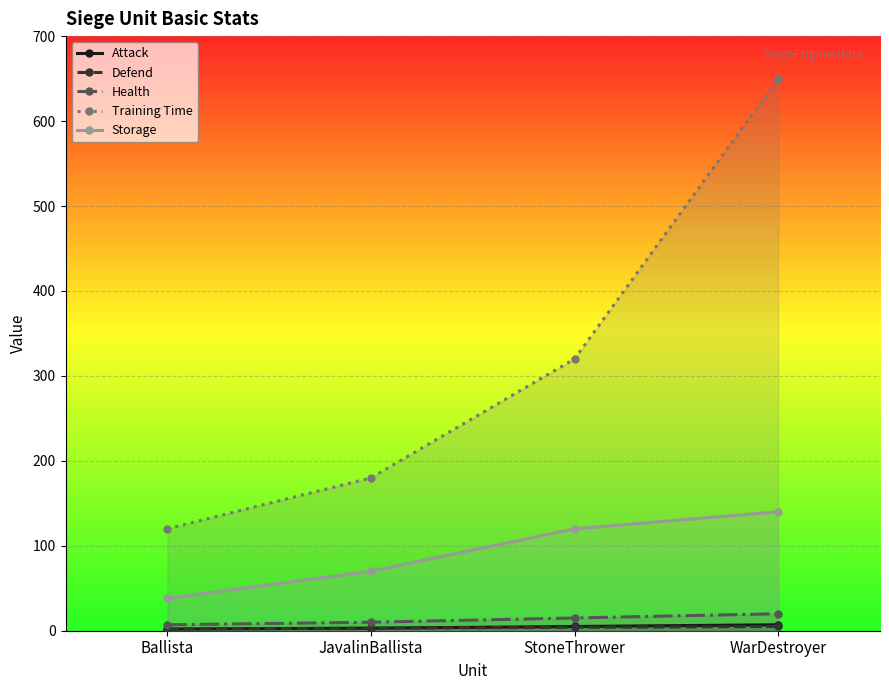

What is the label of the 3rd point from the right?

JavalinBallista